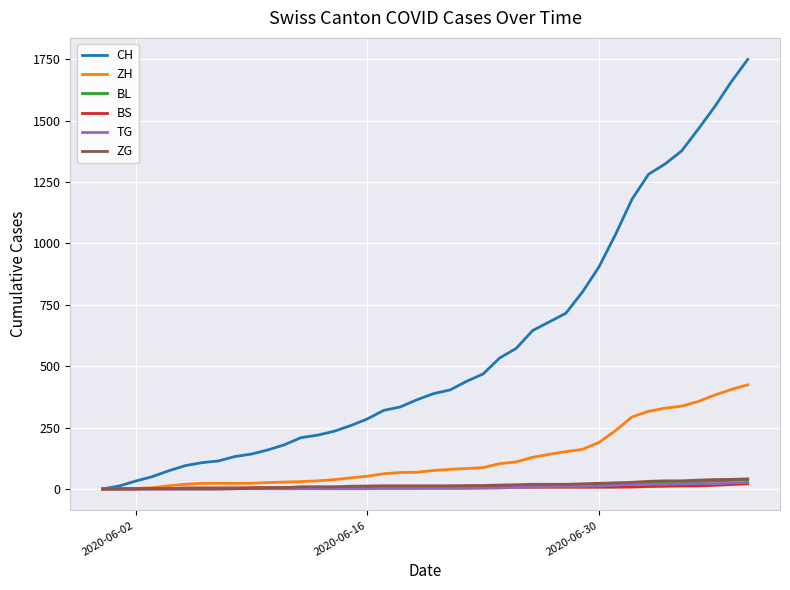

What is the greatest value displayed?

1749